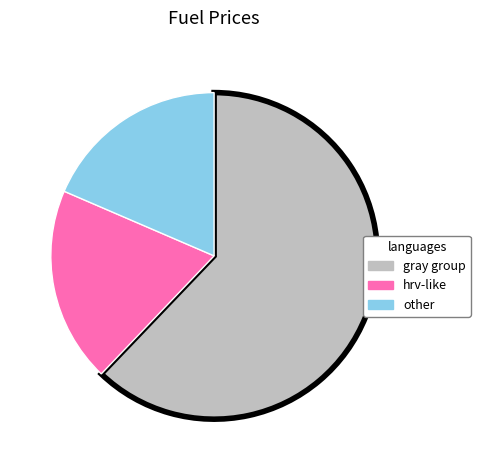

Is there a majority slice in this chart?

Yes